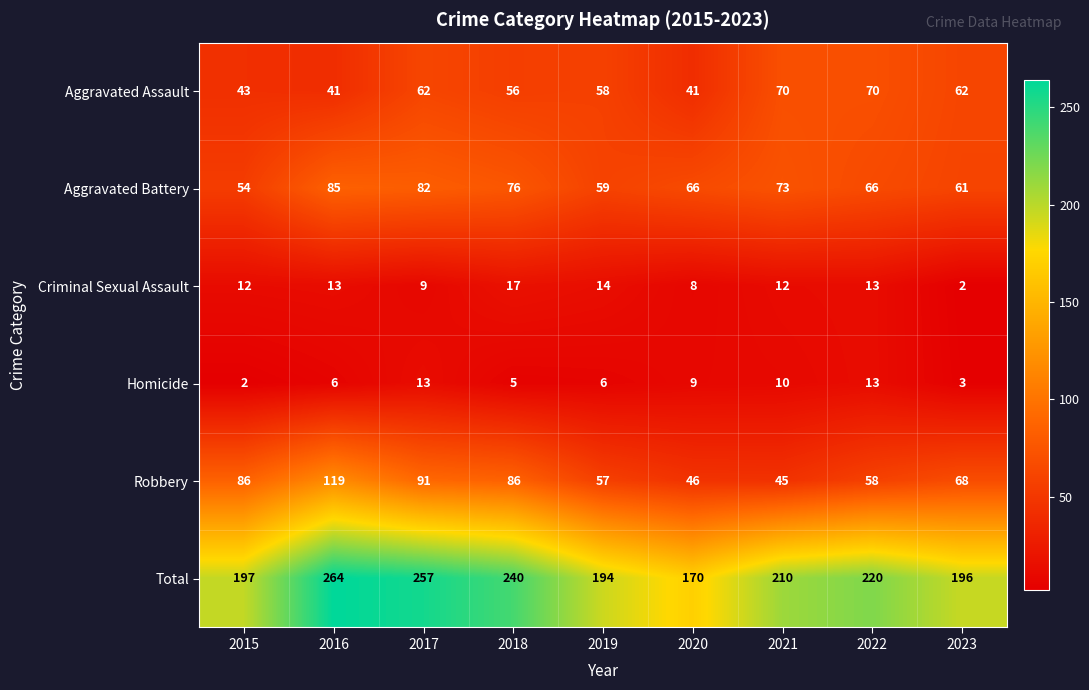

Where is Aggravated Assault nearest to the value 55?

2018